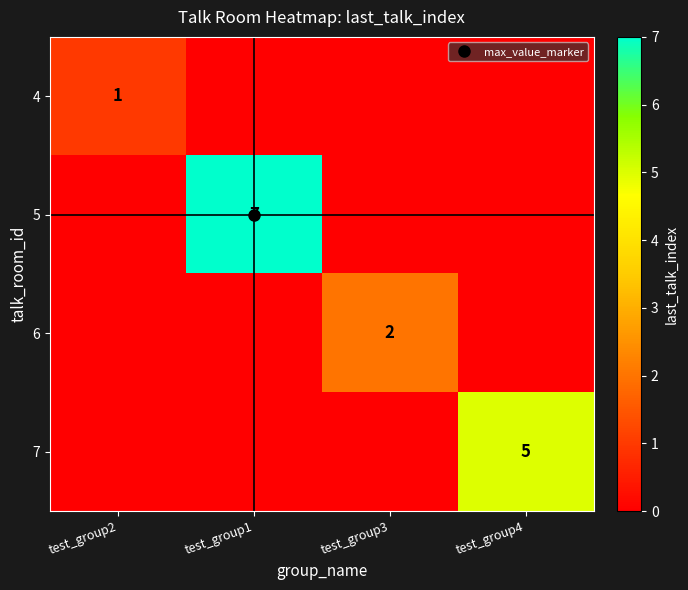

Rank the series by their average value, from highest to lowest.

5, 7, 6, 4